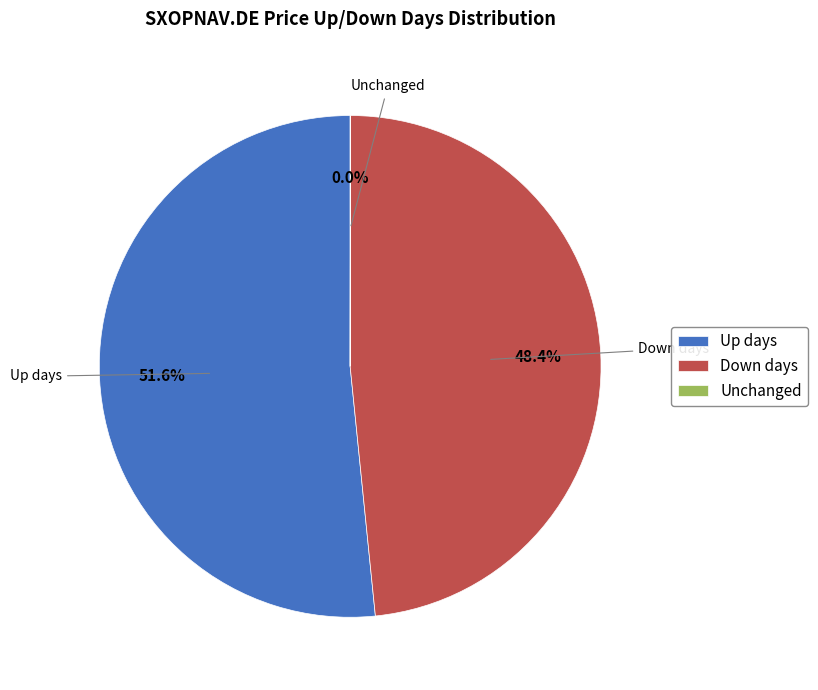

What portion of the pie excludes Down days?

51.6%